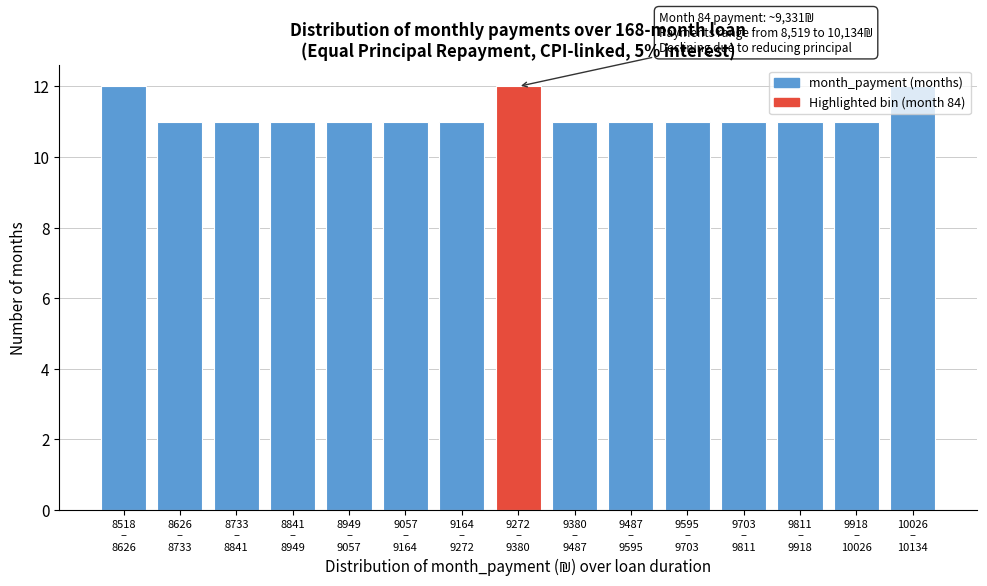

What is the minimum value shown in the chart?

11